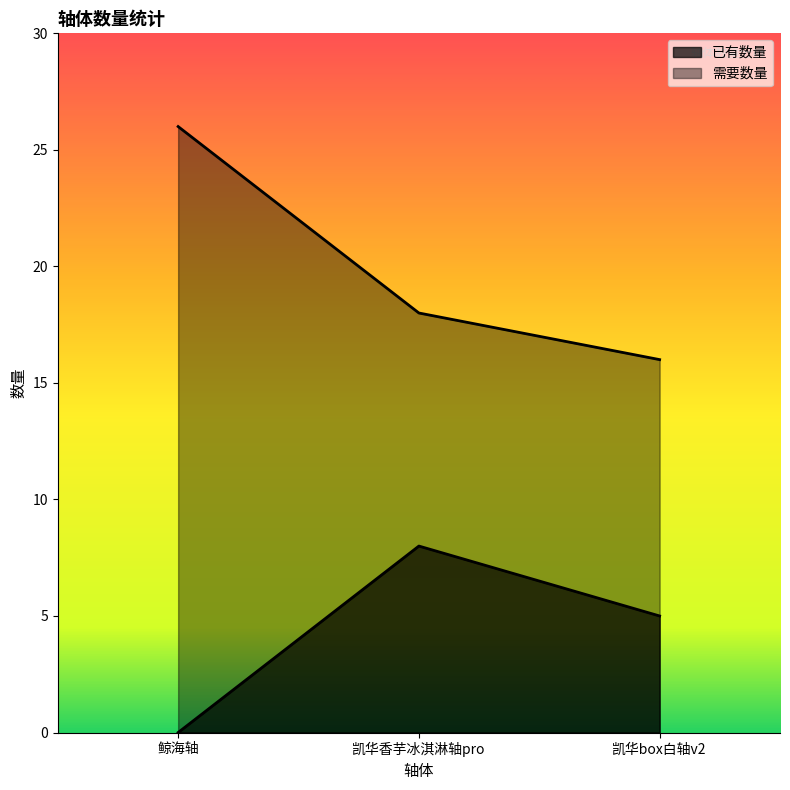

Which series changed the most between 凯华香芋冰淇淋轴pro and 凯华box白轴v2?

已有数量